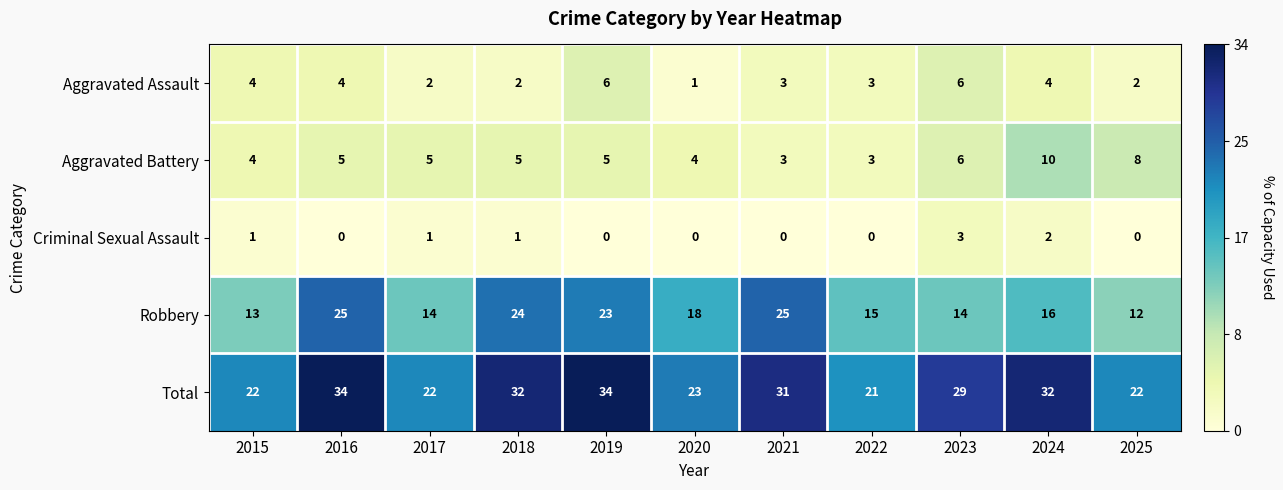

Count the Aggravated Battery values in the range 4 to 6.

7